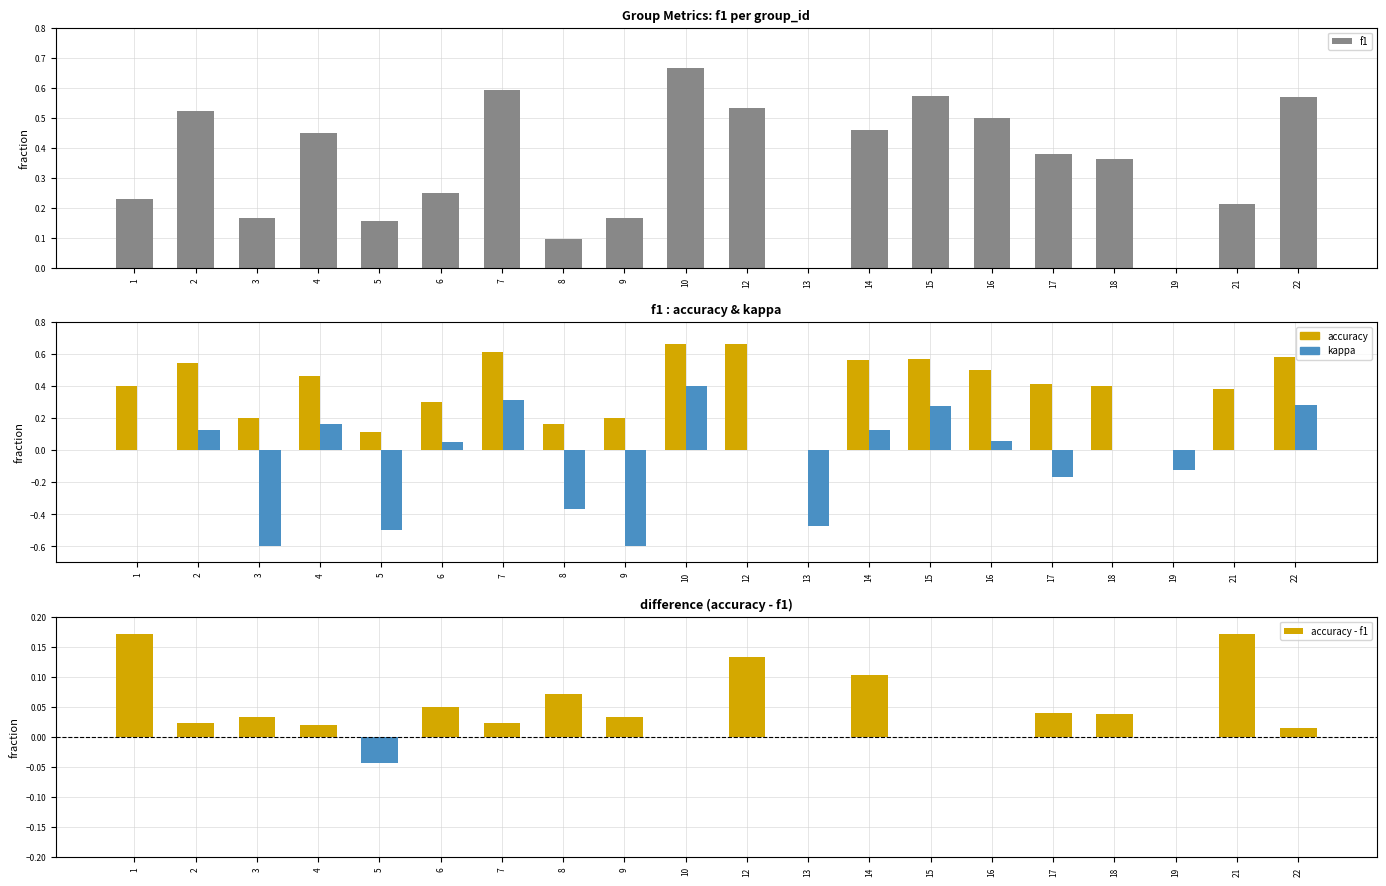

Rank the categories by accuracy - f1 value from lowest to highest.

5, 10, 13, 15, 16, 19, 22, 4, 2, 7, 3, 9, 18, 17, 6, 8, 14, 12, 21, 1